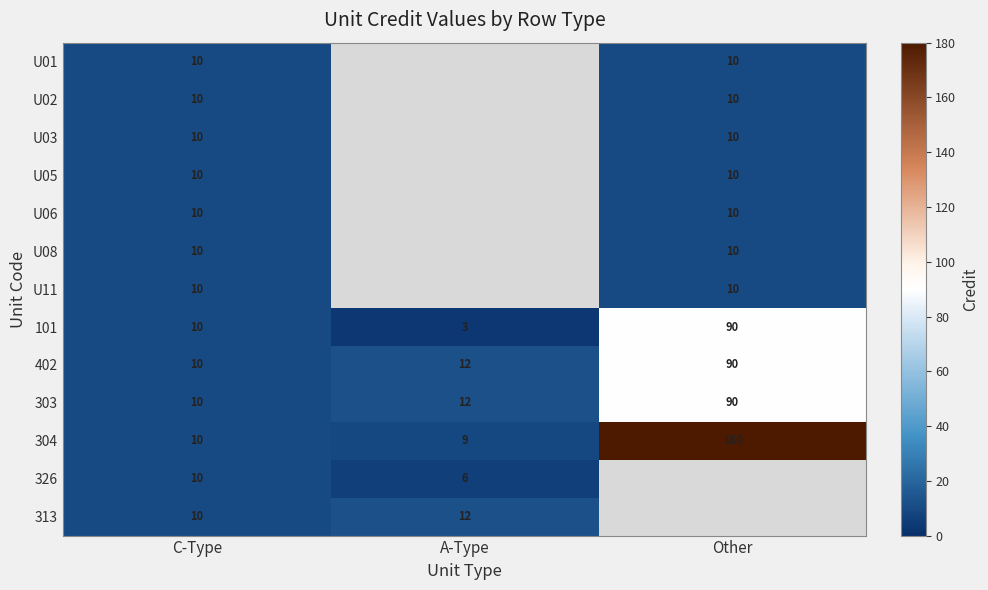

Which category has the lowest value in the 303 series?

C-Type